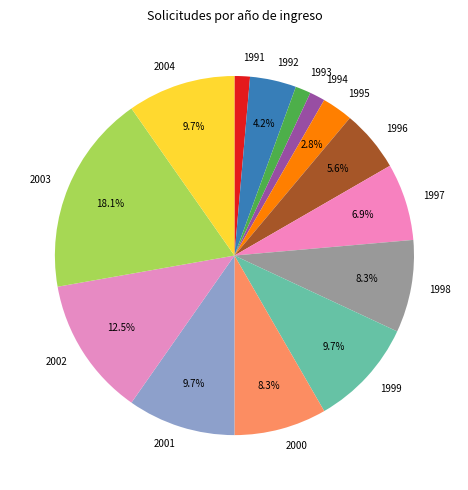

Which has a higher value, 2000 or 1999?

1999